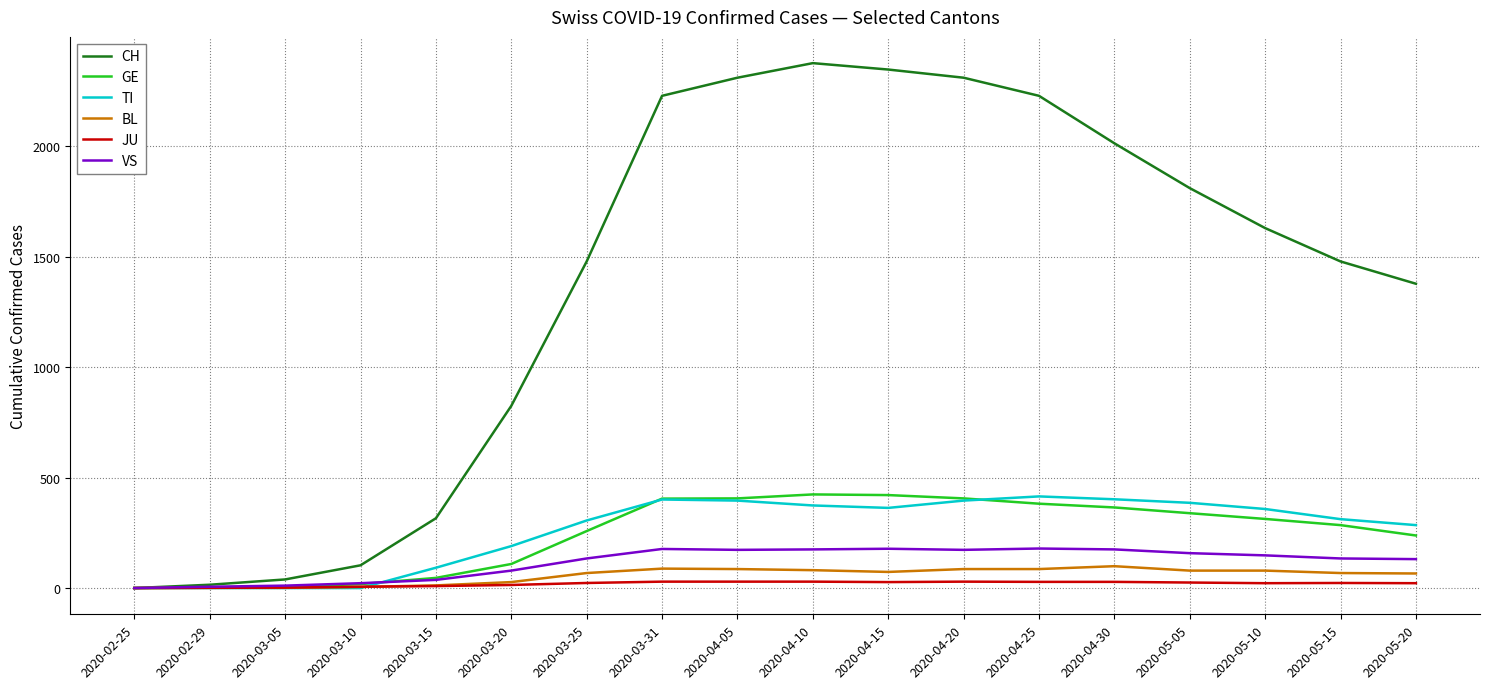

What is the difference between the highest and lowest values at 2020-05-10?

1608